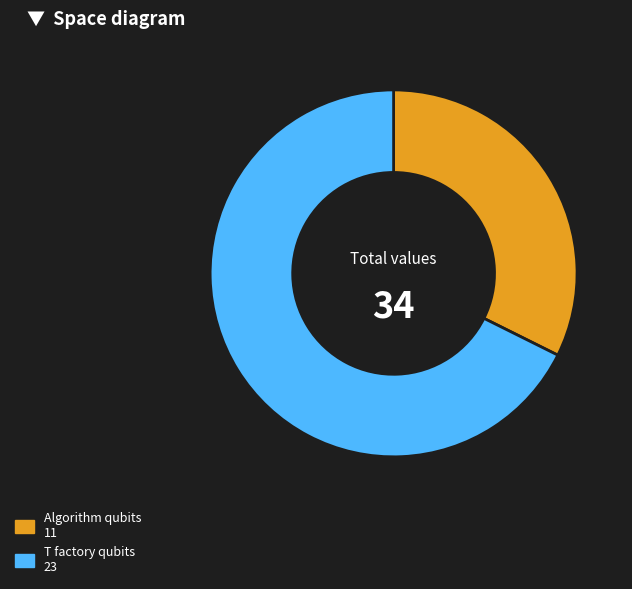

Is there any slice that represents more than half of the pie?

Yes